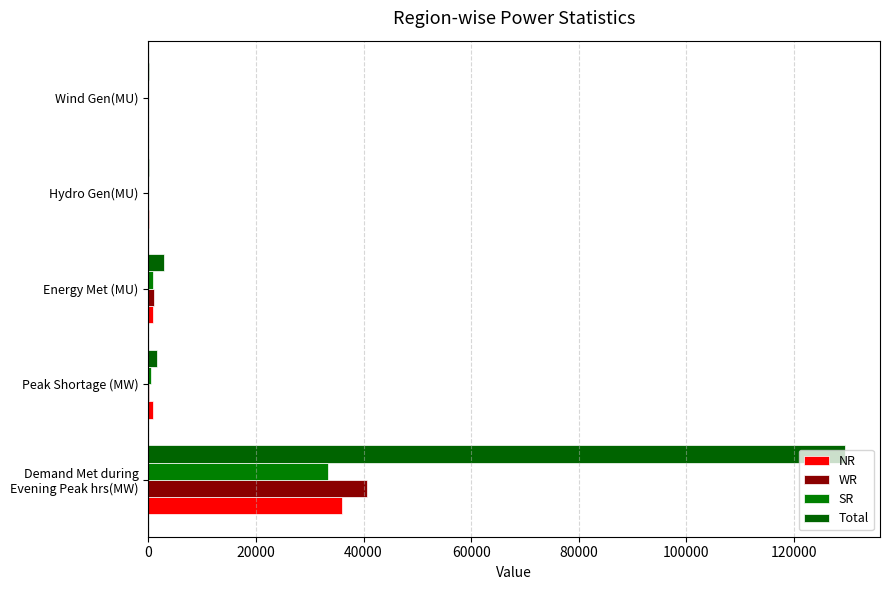

What are all the series names shown in the legend?

NR, WR, SR, Total